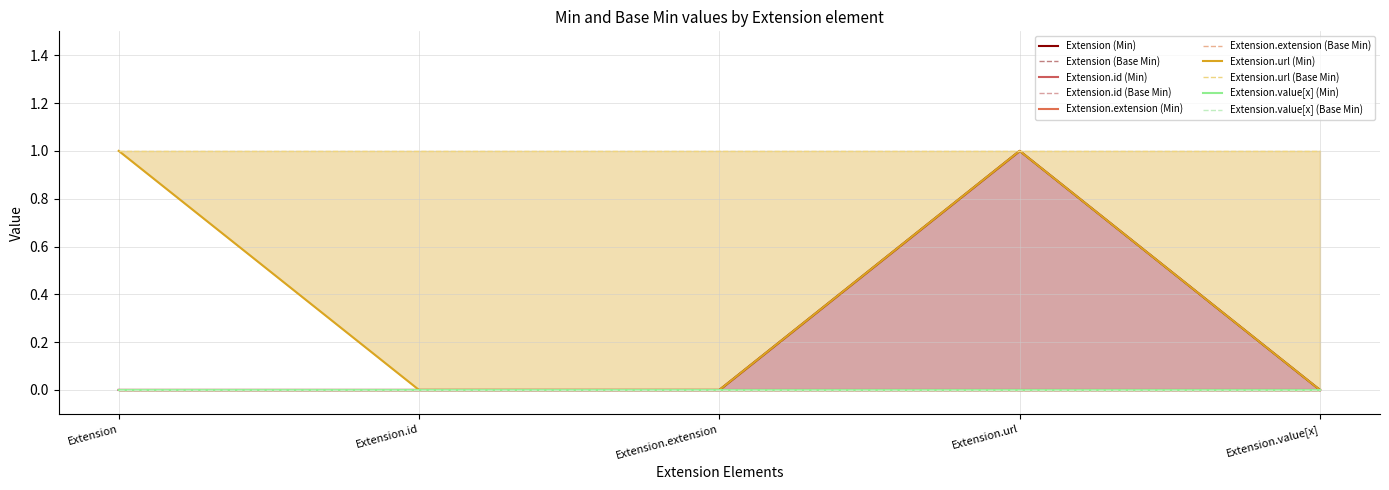

Which series has the largest total across all categories?

Extension.url